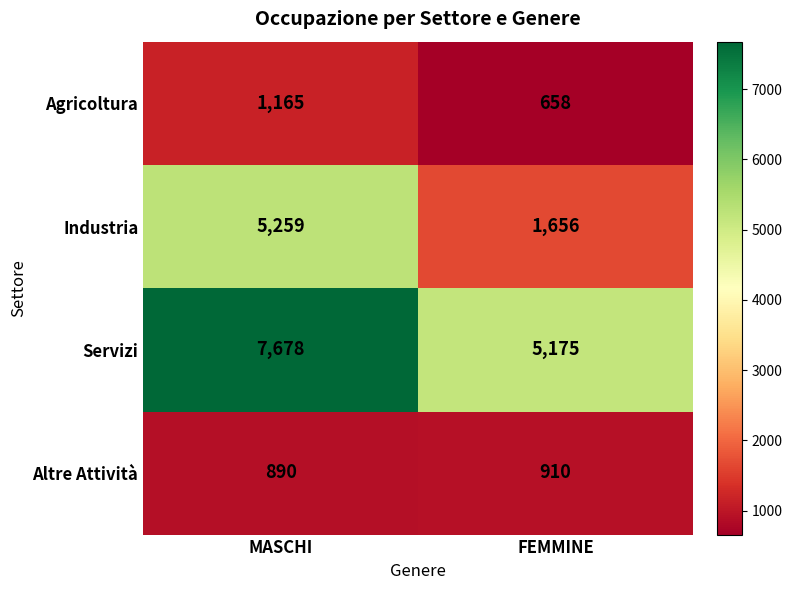

What is the minimum value shown in the chart?

658